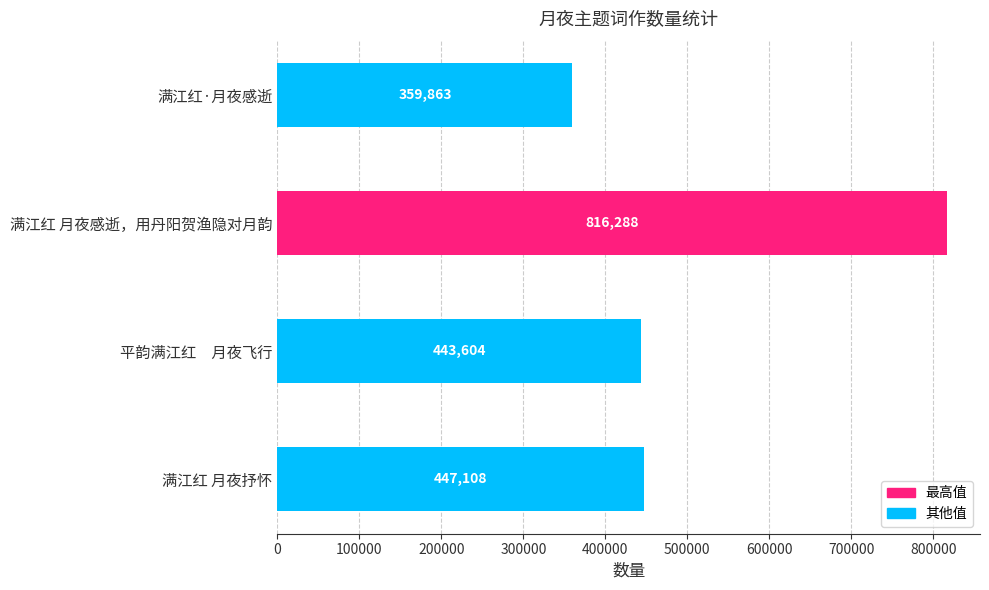

How many series are shown in this chart?

1